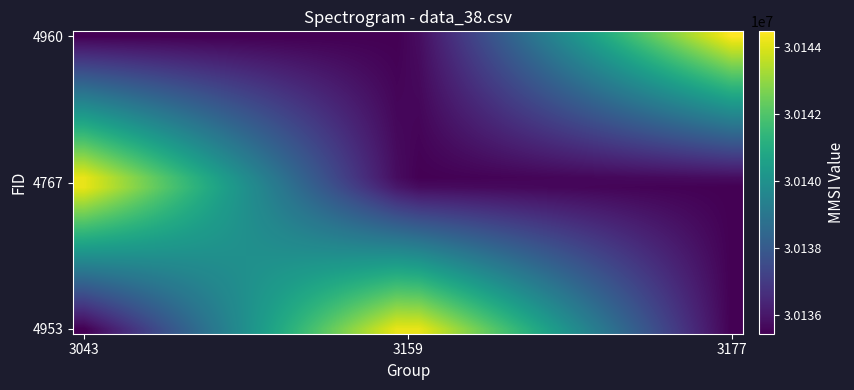

Which series has the widest spread of values?

4960